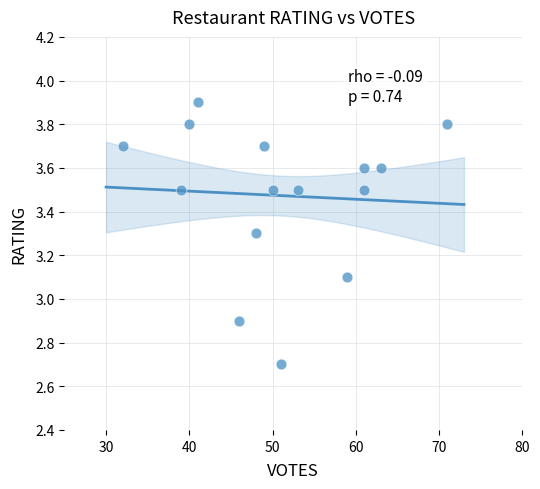

What is the range of Y values (max minus min)?

1.2